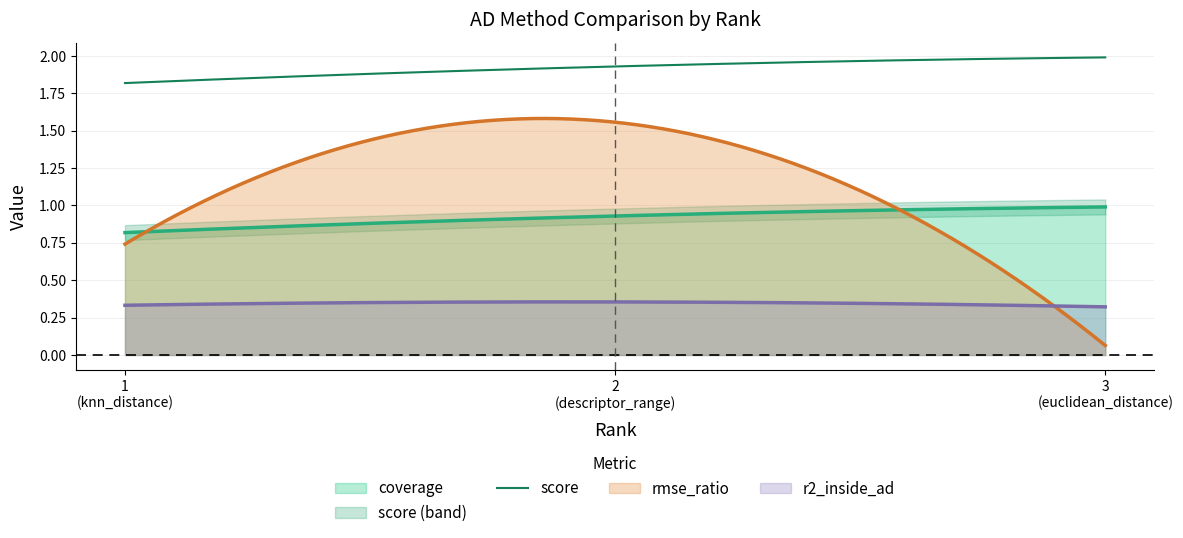

Rank the series at 1 from highest to lowest value.

score, coverage, rmse_ratio, r2_inside_ad